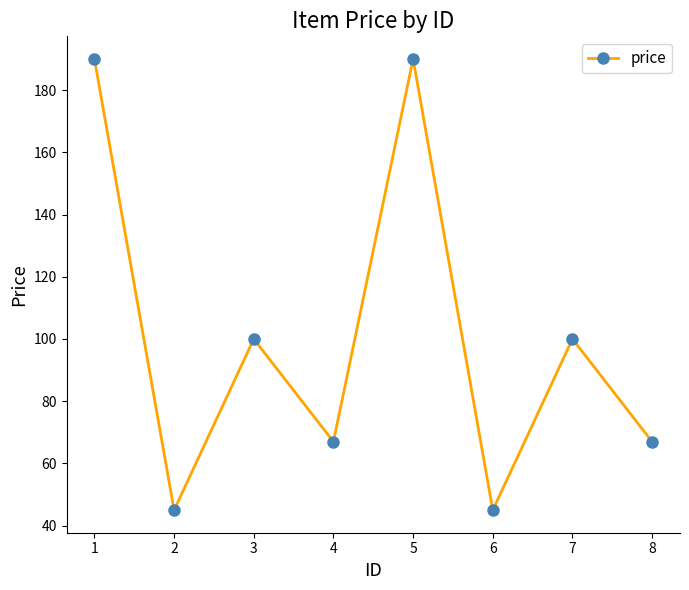

What is the value of the 7th point from the left?

100